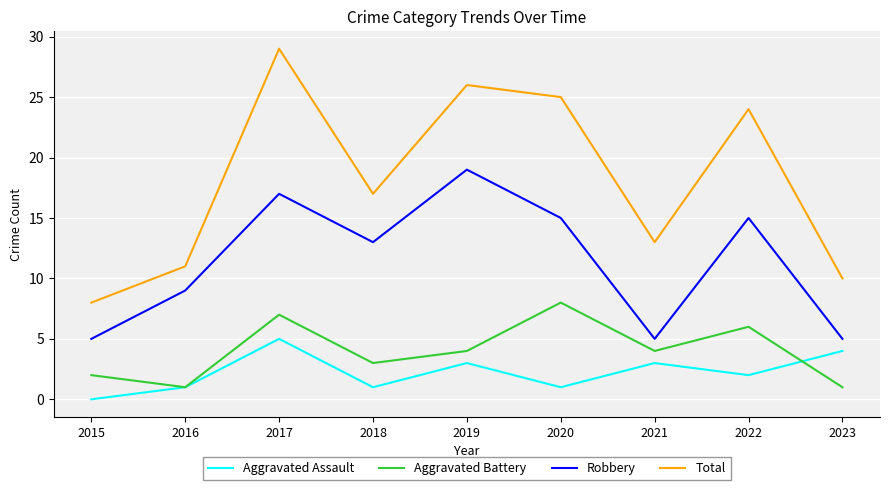

At how many categories does at least one series exceed 19?

4